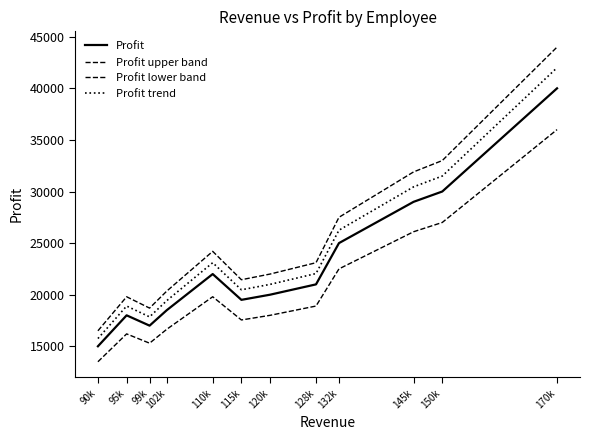

How many lines are shown in the chart?

4